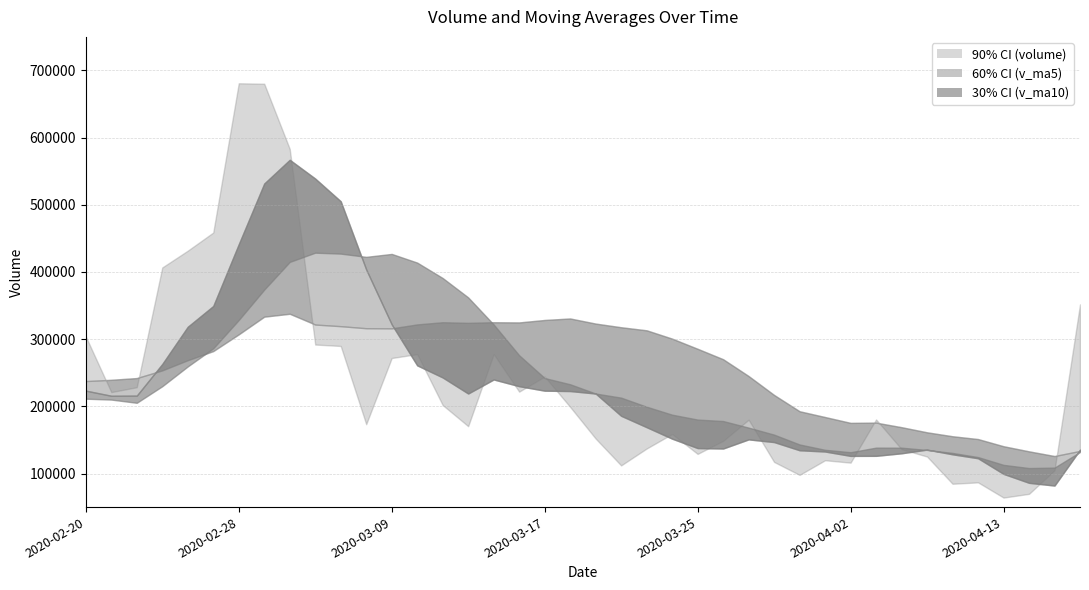

Rank the categories by v_ma20 value from highest to lowest.

2020-03-03, 2020-03-02, 2020-03-18, 2020-03-17, 2020-03-13, 2020-03-11, 2020-03-16, 2020-03-12, 2020-03-19, 2020-03-10, 2020-03-04, 2020-03-05, 2020-03-20, 2020-03-06, 2020-03-09, 2020-03-23, 2020-02-28, 2020-03-24, 2020-03-25, 2020-02-27, 2020-03-26, 2020-02-26, 2020-02-25, 2020-03-27, 2020-02-24, 2020-02-21, 2020-02-20, 2020-03-30, 2020-03-31, 2020-04-01, 2020-04-03, 2020-04-02, 2020-04-07, 2020-04-08, 2020-04-09, 2020-04-10, 2020-04-13, 2020-04-16, 2020-04-14, 2020-04-15